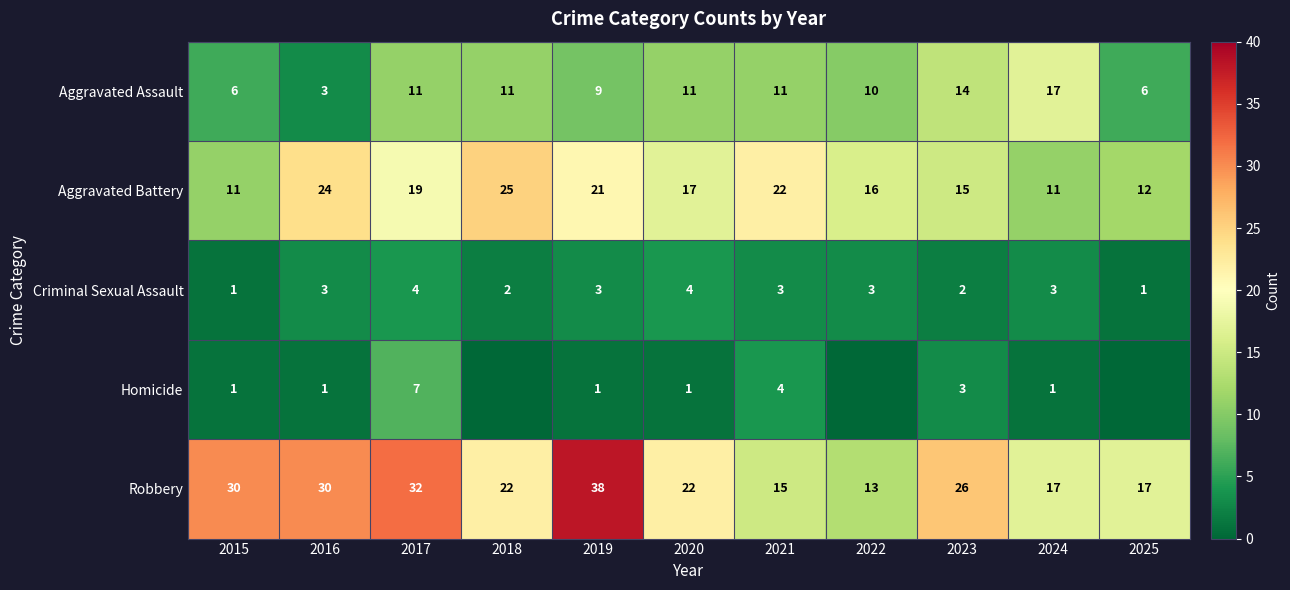

Which has a higher value, 2015 or 2016?

2015